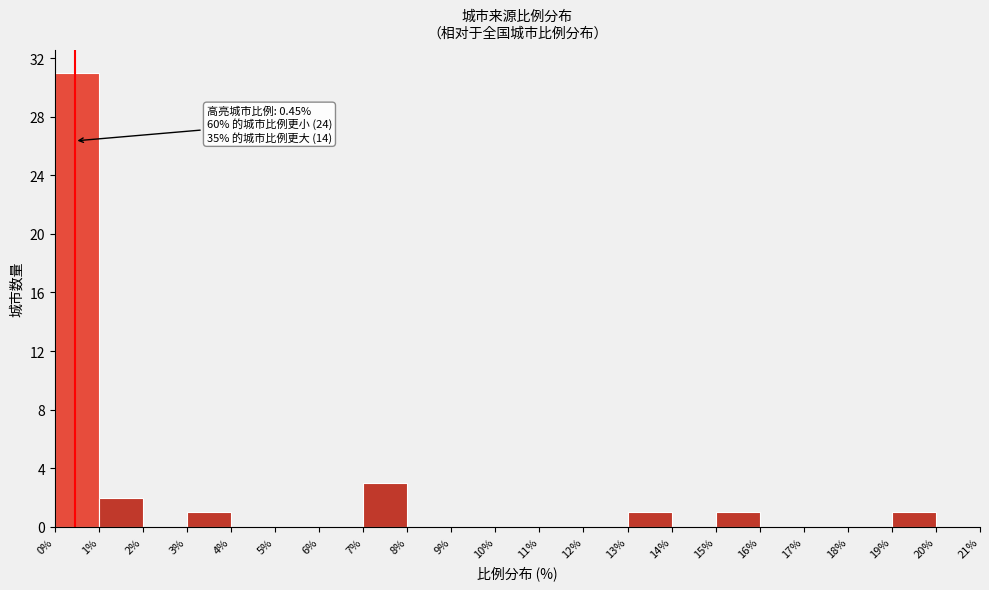

Over which range of the x-axis is the bar tallest?

0% to 1%